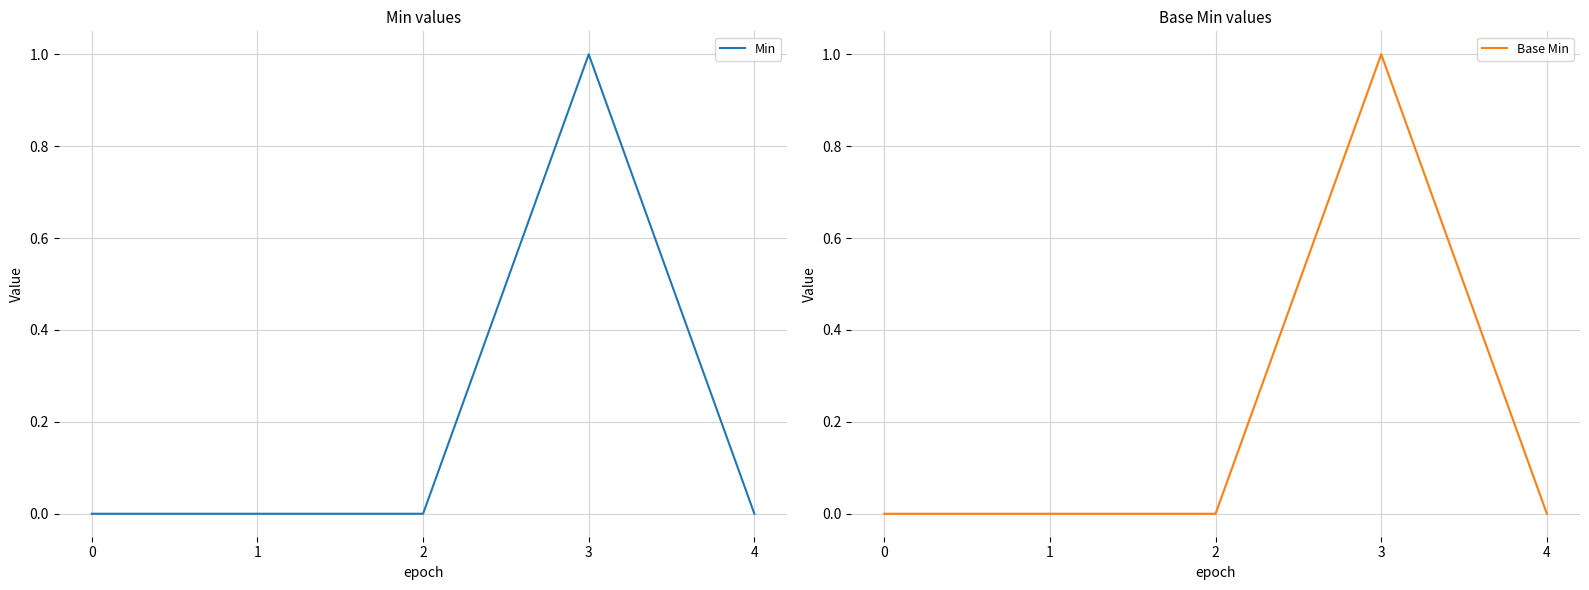

What is the difference between the Min values at 3 and 0?

1